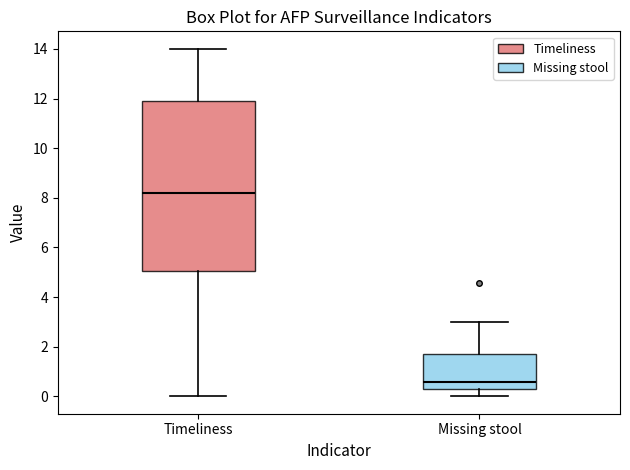

Reading left to right, transcribe this box plot: for each box, give where its median line is, the range the box spans, and where its two whiskers end, as read against the y-axis. The values are not printed on the chart, so give them approximately, as read against the axis.

Timeliness: median 8.2, box 5.0 to 12.0, whiskers 0.0 to 14.0
Missing stool: median 0.6, box 0.4 to 1.6, whiskers 0.0 to 3.0